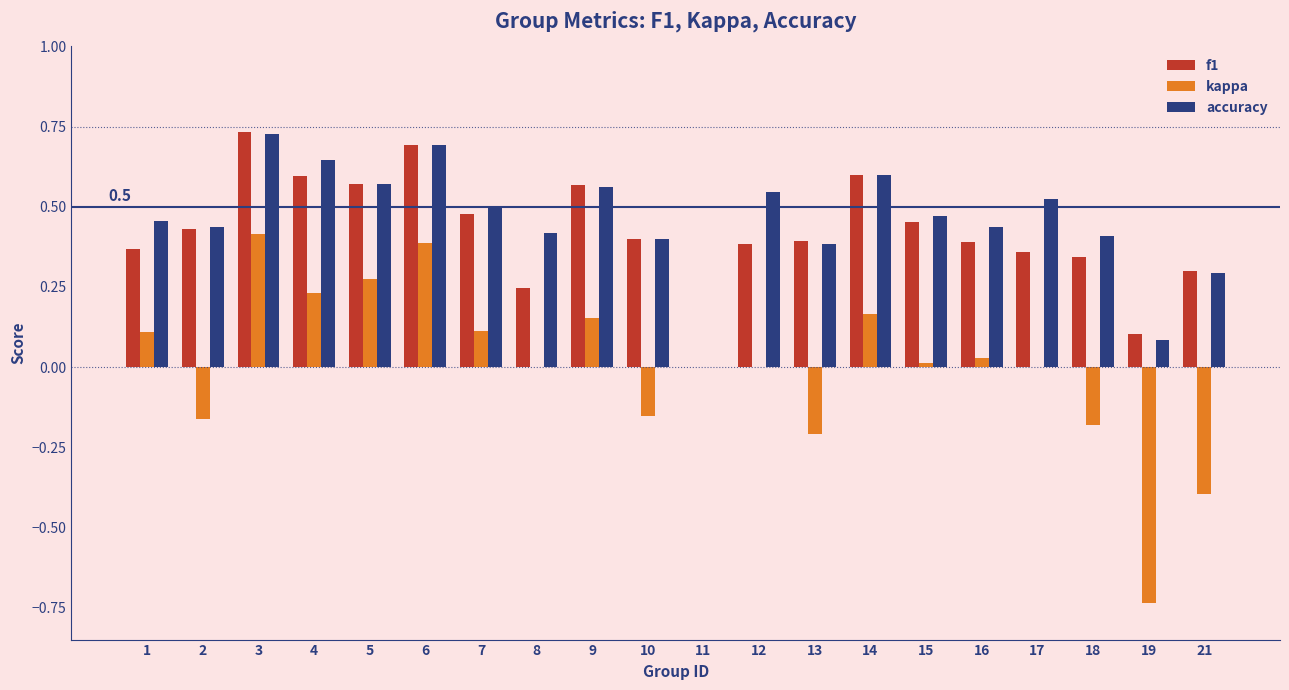

At which category is the sum across all series the highest?

3